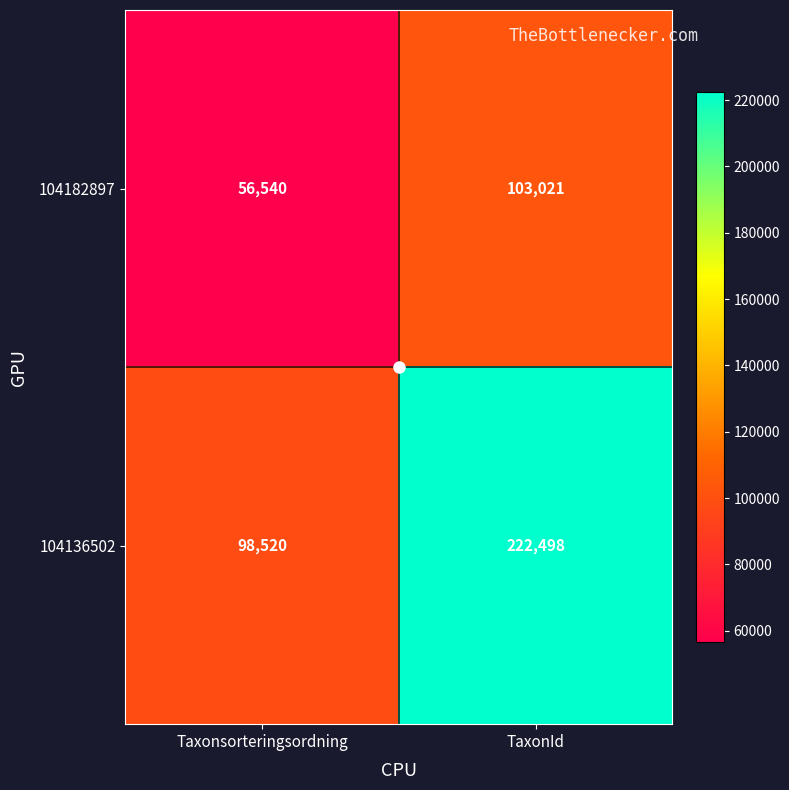

True or false: 104182897 has a value of 56540 at Taxonsorteringsordning.

True